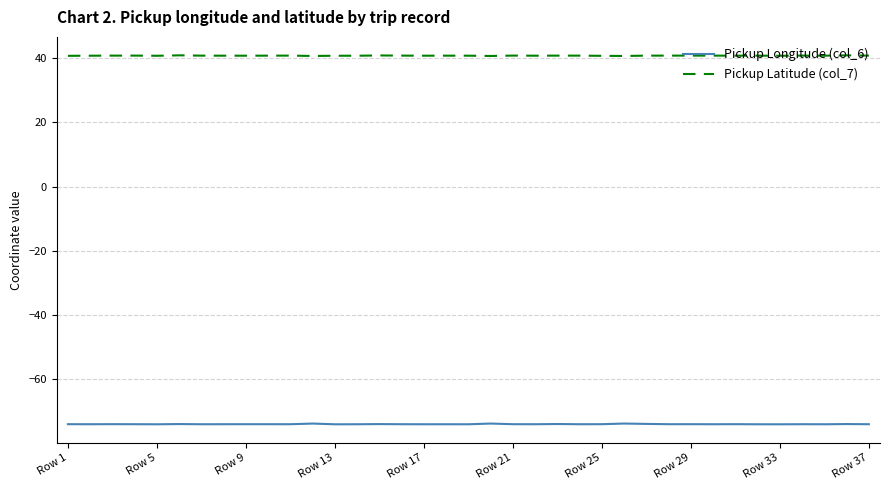

Which series has the largest total across all categories?

Pickup Latitude (col_7)